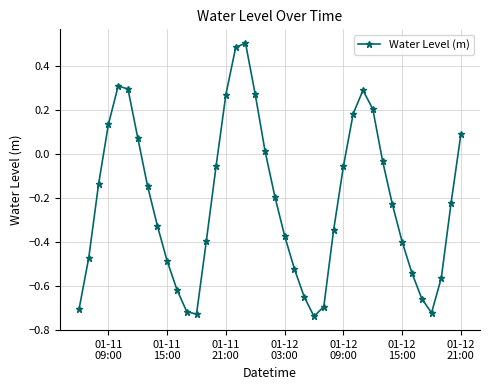

What is the difference between the second highest and second lowest values?

1.2